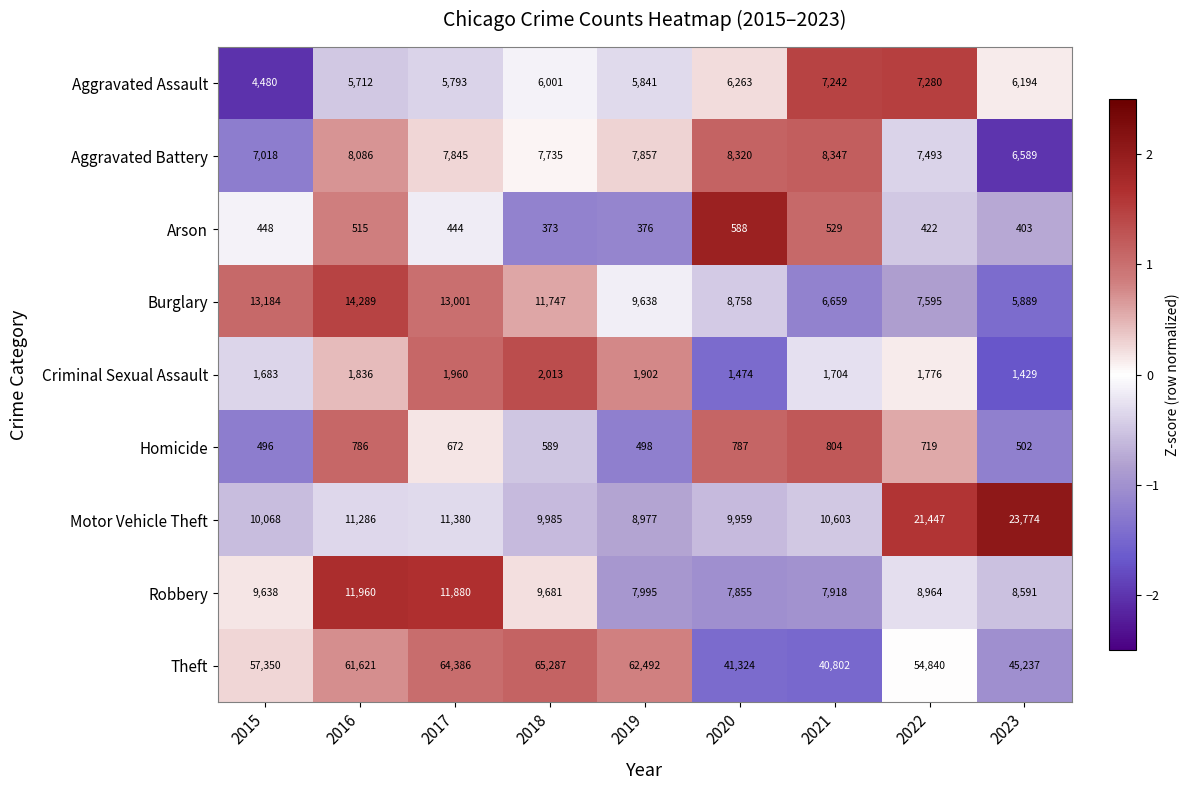

At which category is the sum across all series the highest?

2017